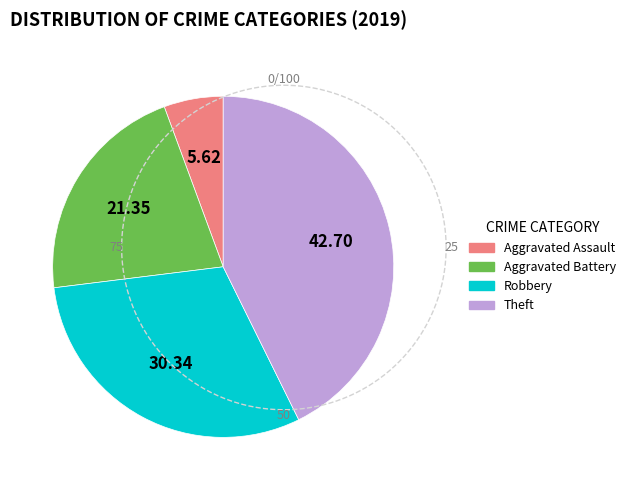

How many slices are in this pie chart?

4